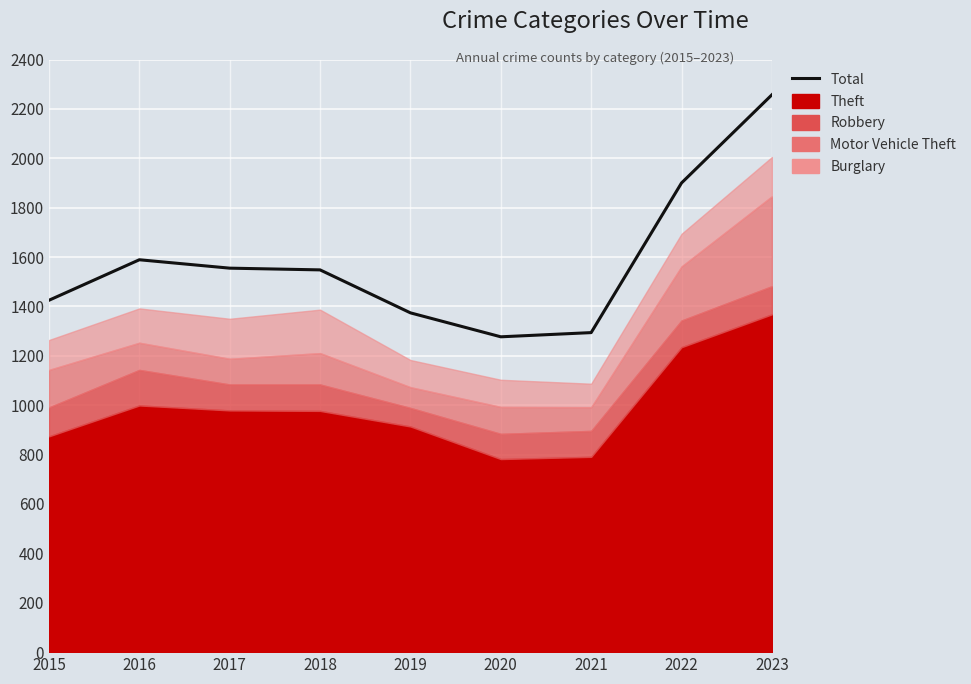

Which category has the lowest value across all series?

2020